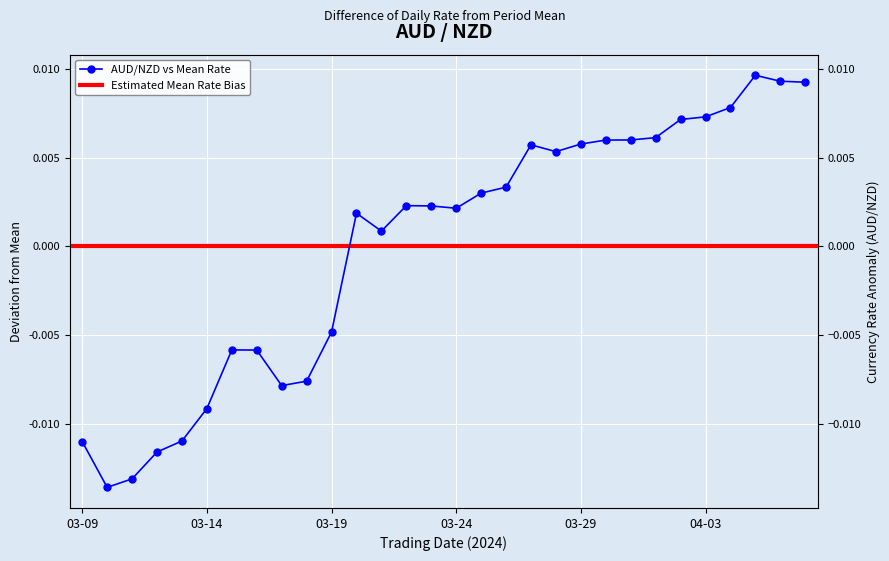

Where does the data first go above 0?

2024-03-20